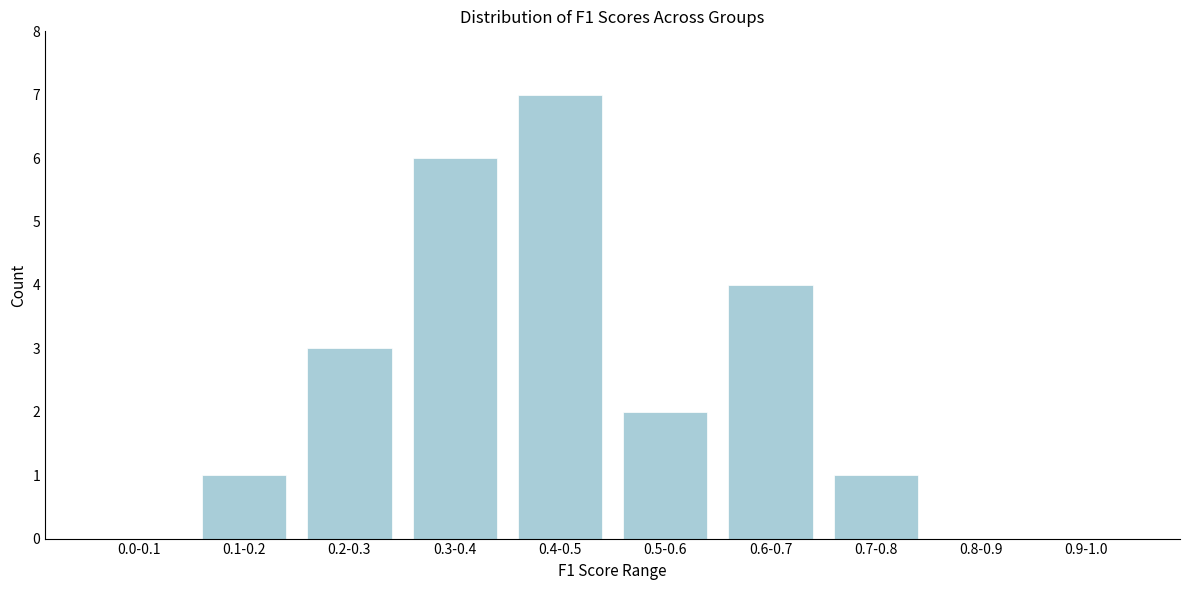

Reading right to left, extract all data points from this chart.

0.9-1.0=0	0.8-0.9=0	0.7-0.8=1	0.6-0.7=4	0.5-0.6=2	0.4-0.5=7	0.3-0.4=6	0.2-0.3=3	0.1-0.2=1	0.0-0.1=0